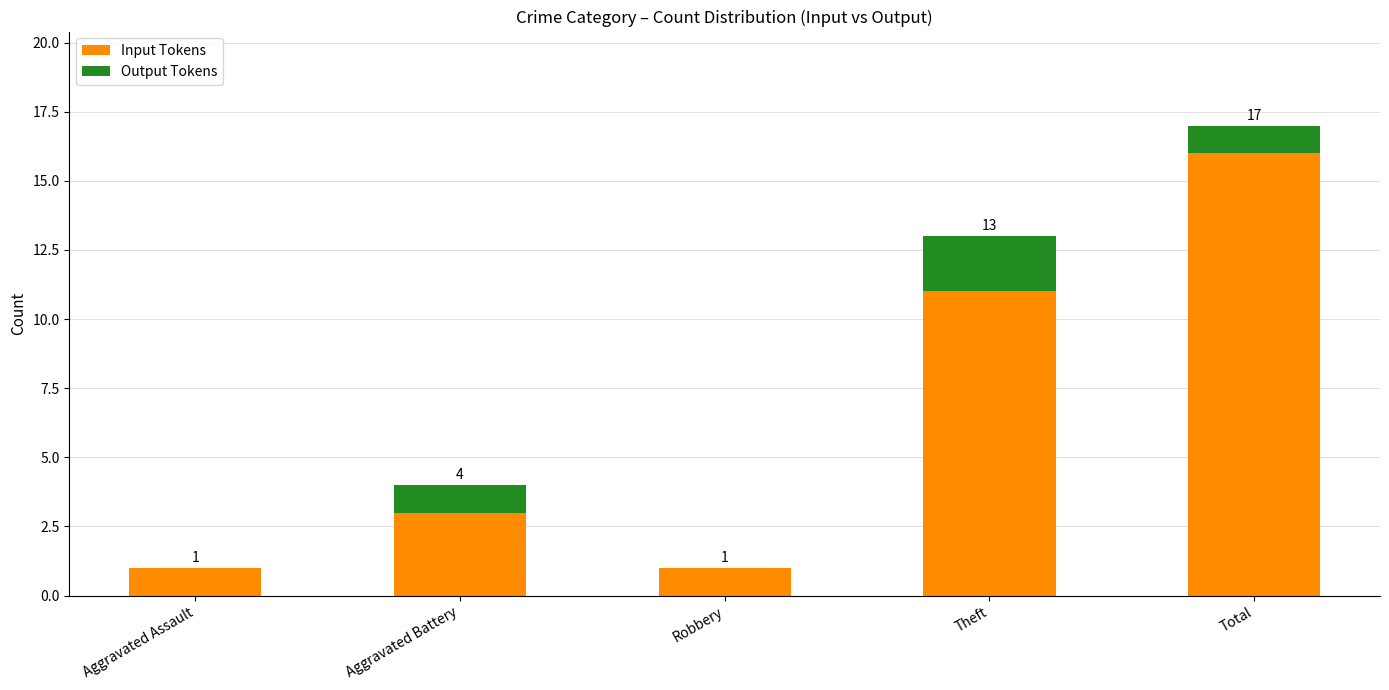

Which category has the lowest value in the Input Tokens series?

Aggravated Assault